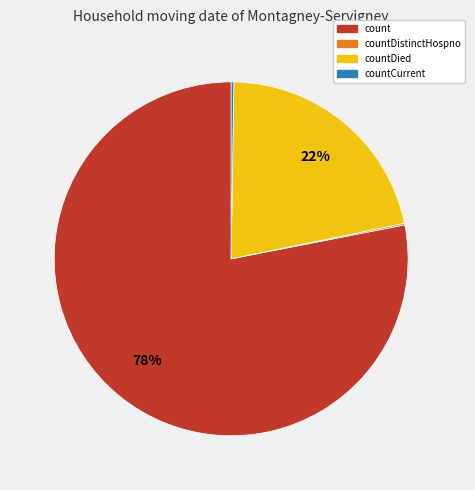

Is there a majority slice in this chart?

Yes